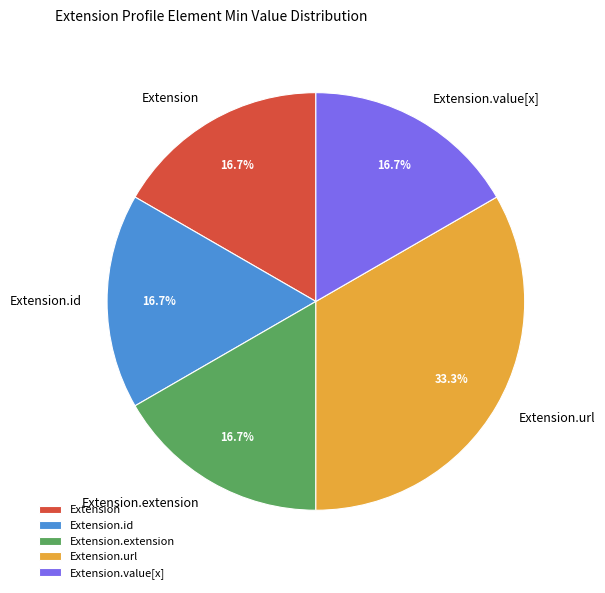

The Extension.url slice represents 95% of the pie. True or false?

False